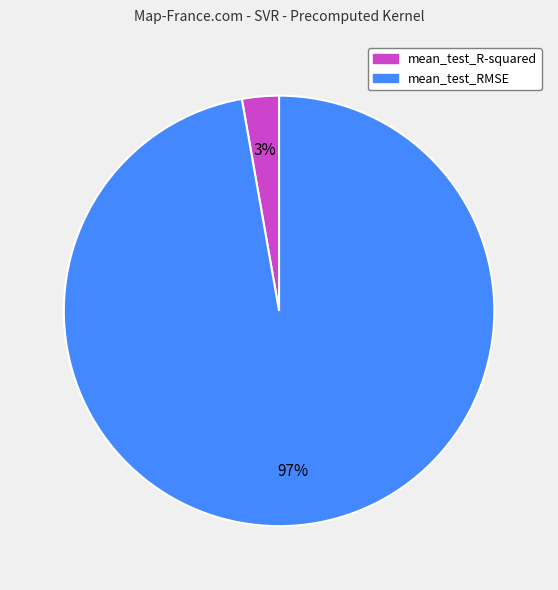

Is mean_test_R-squared the majority of the pie?

No